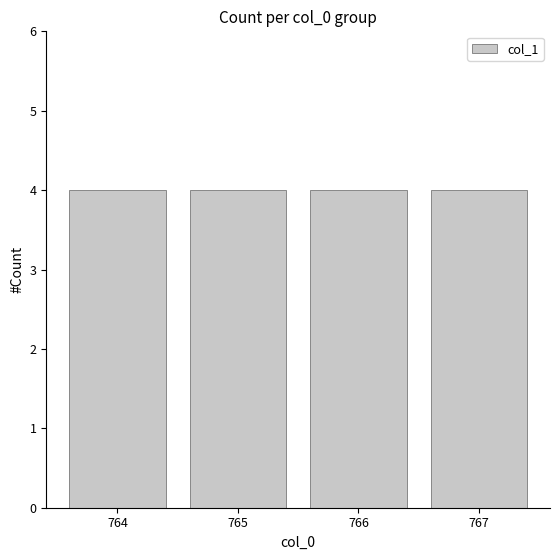

Are the bars horizontal?

No